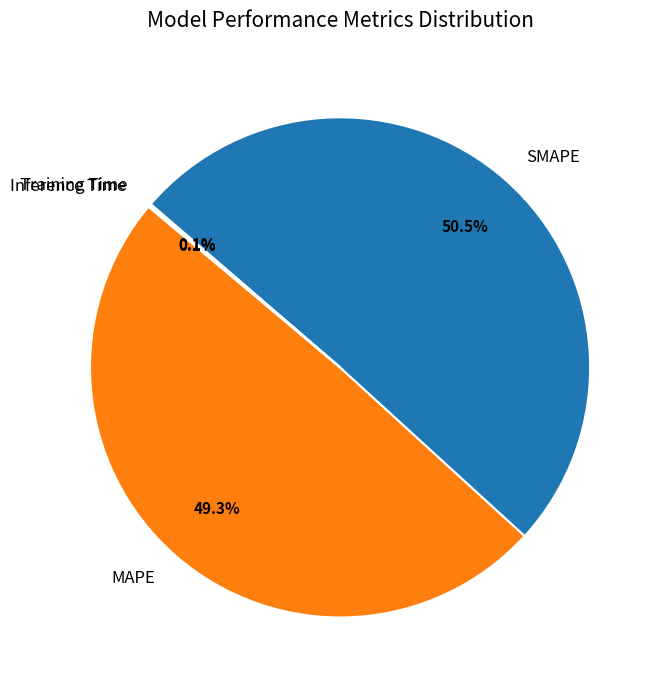

Is it true that SMAPE is 60% of the pie?

False